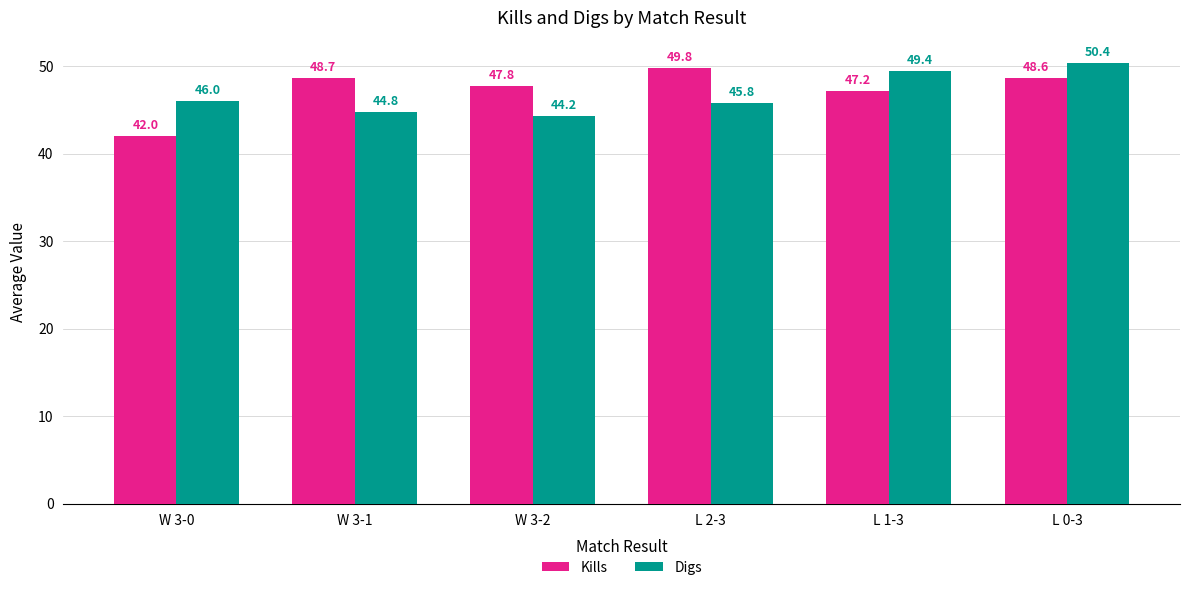

The Digs series shows 20.6 at W 3-2. True or false?

False